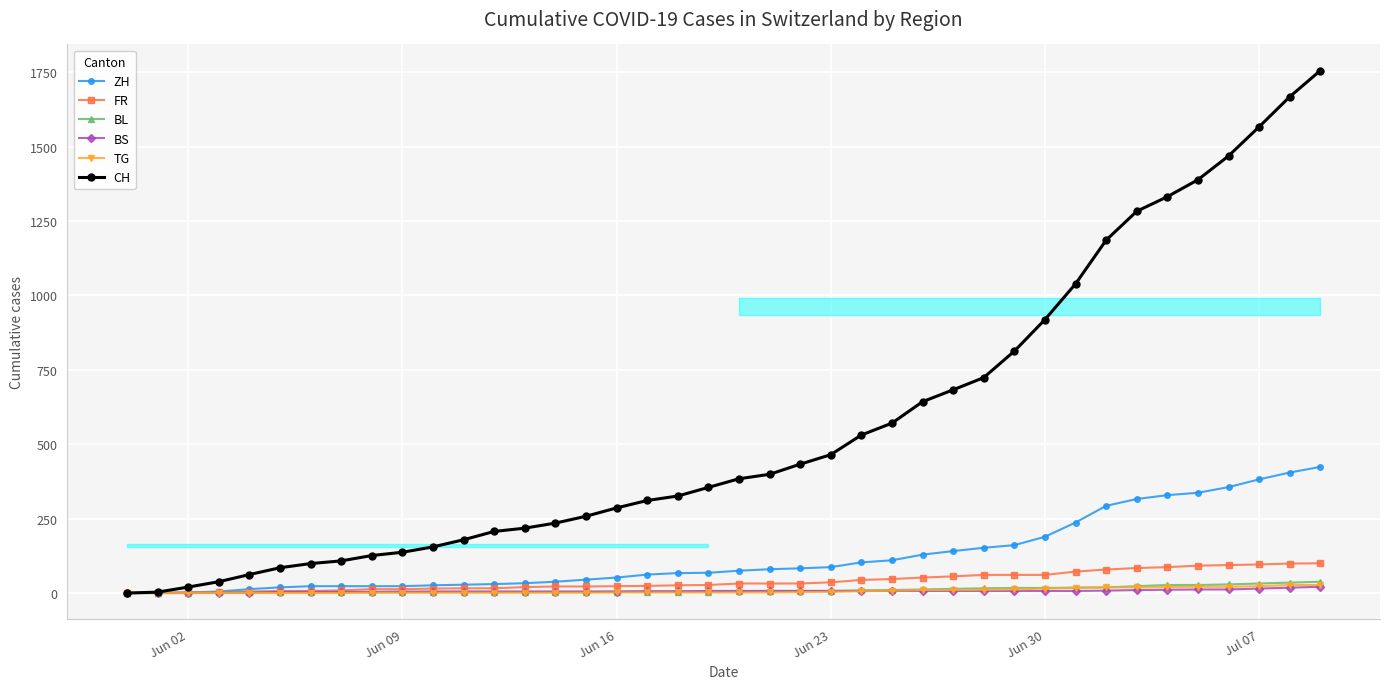

Which series has the largest range (max minus min)?

CH